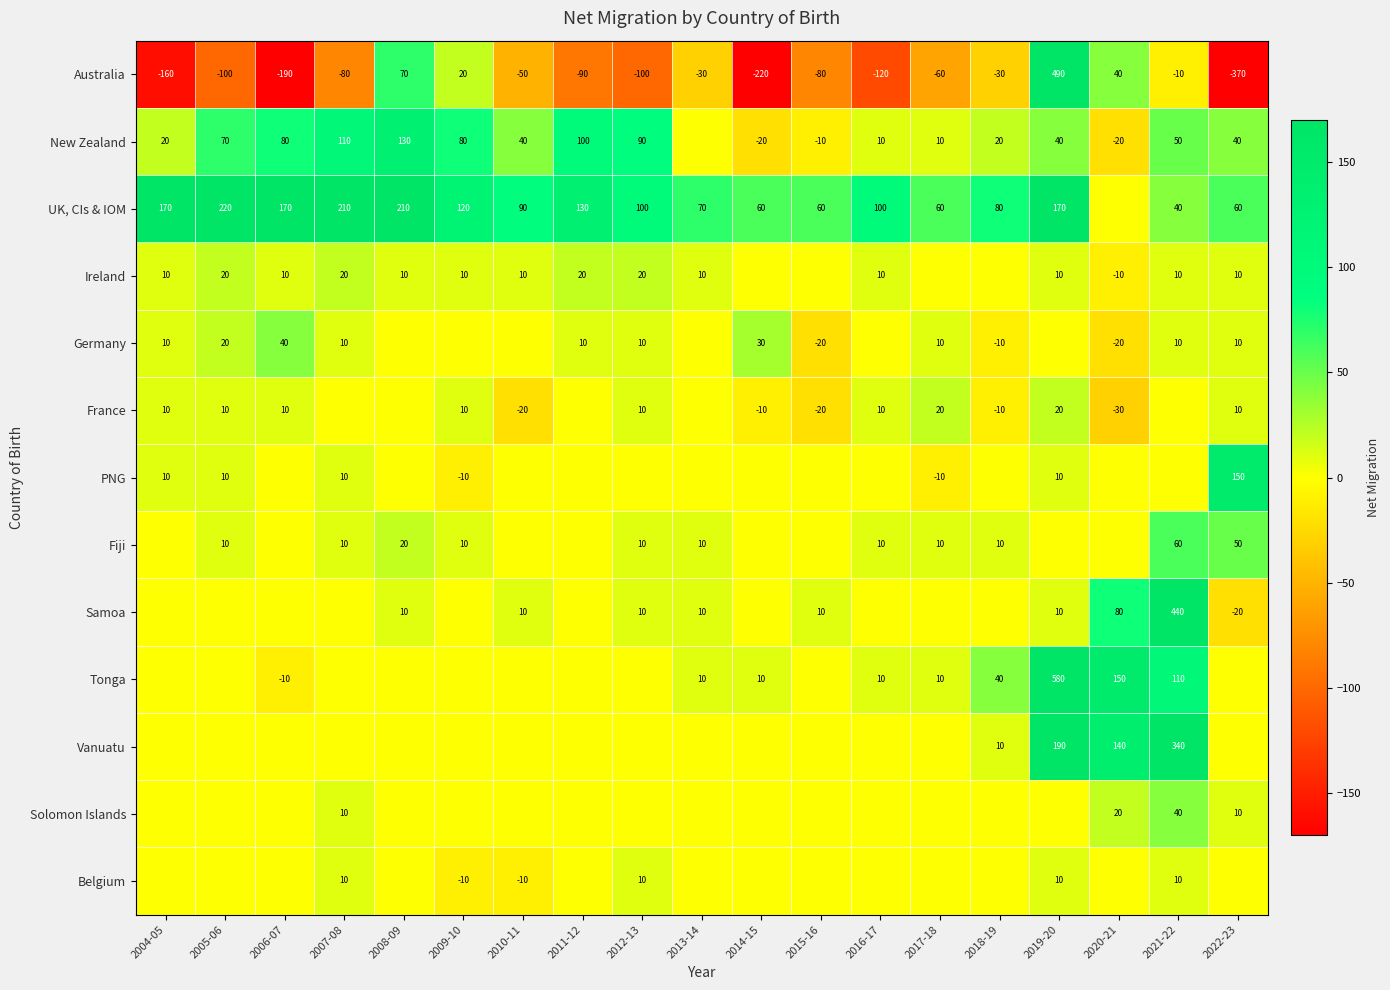

What is the sum of all Australia values?

-1070